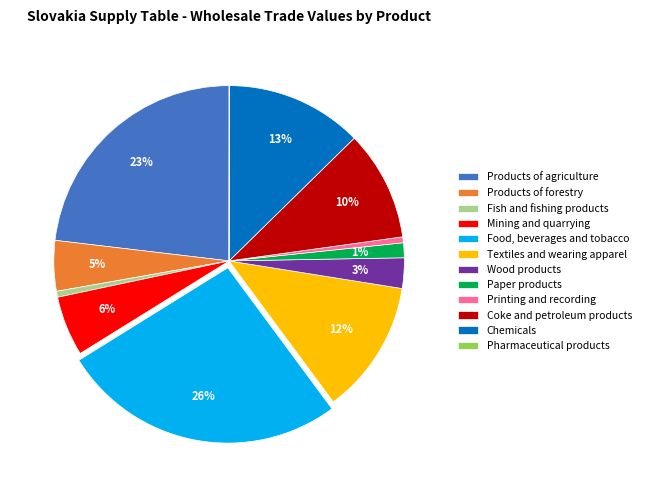

Is the sum of Mining and quarrying and Chemicals greater than half?

No